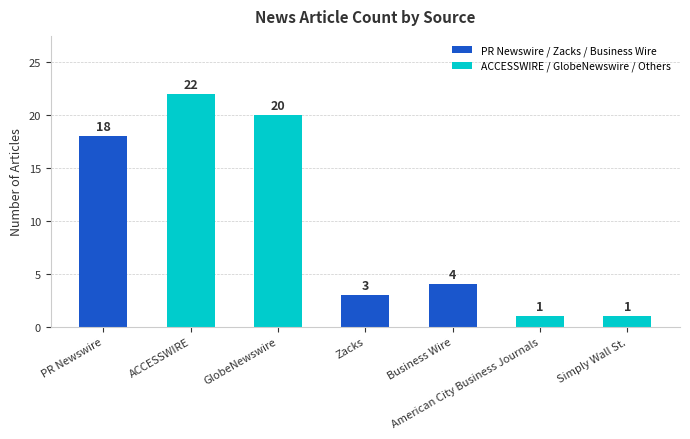

What is the change in value from ACCESSWIRE to Simply Wall St.?

-21